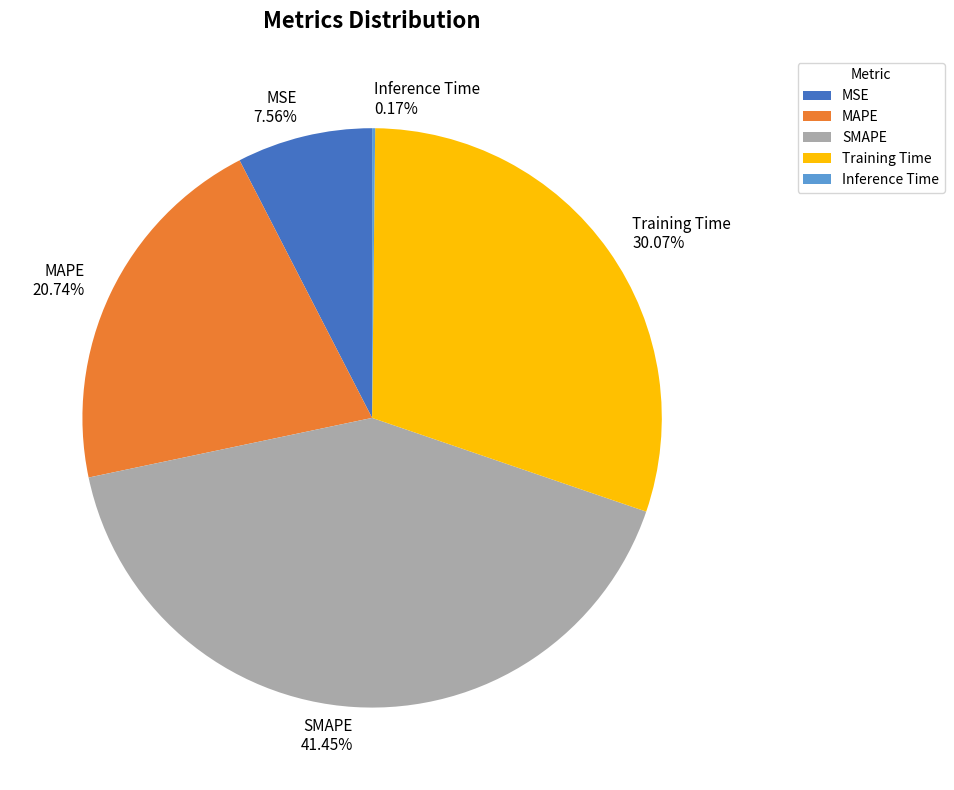

Combined, do Training Time and MAPE account for over 50%?

Yes